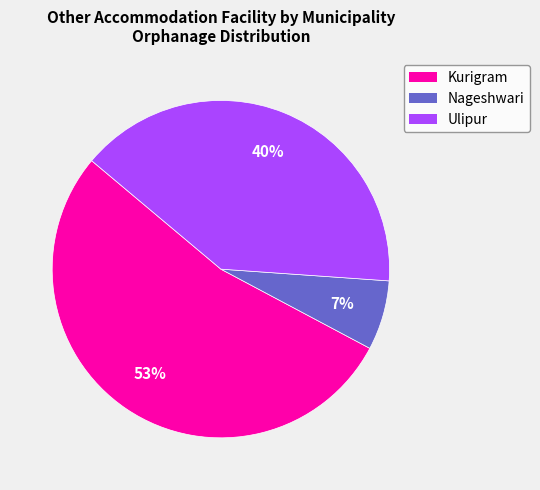

Which slice represents more than half of the pie?

Kurigram